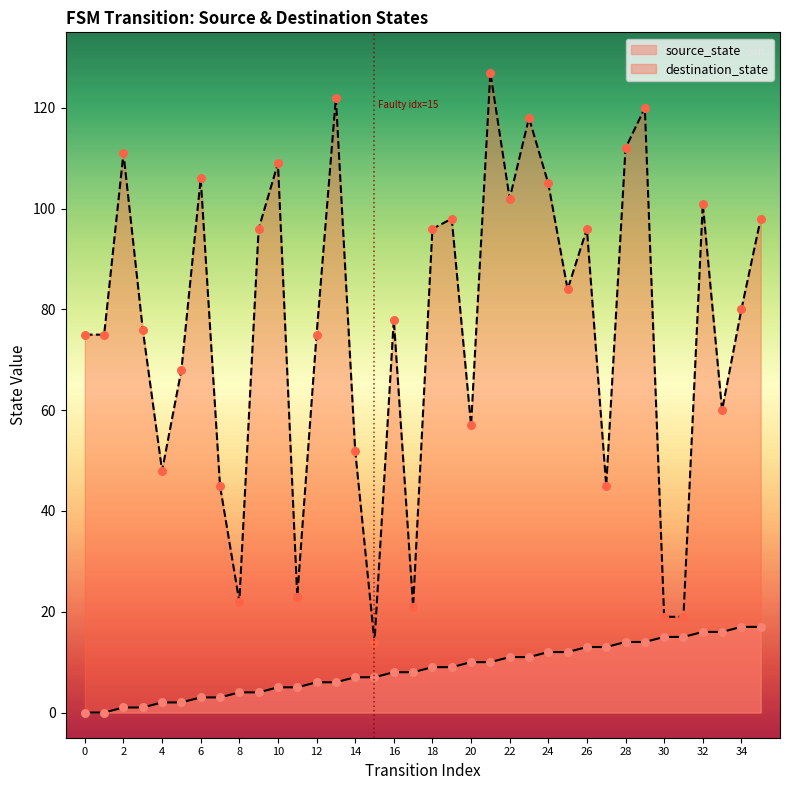

Is the value of destination_state at 15 greater than the value of source_state at 11?

Yes